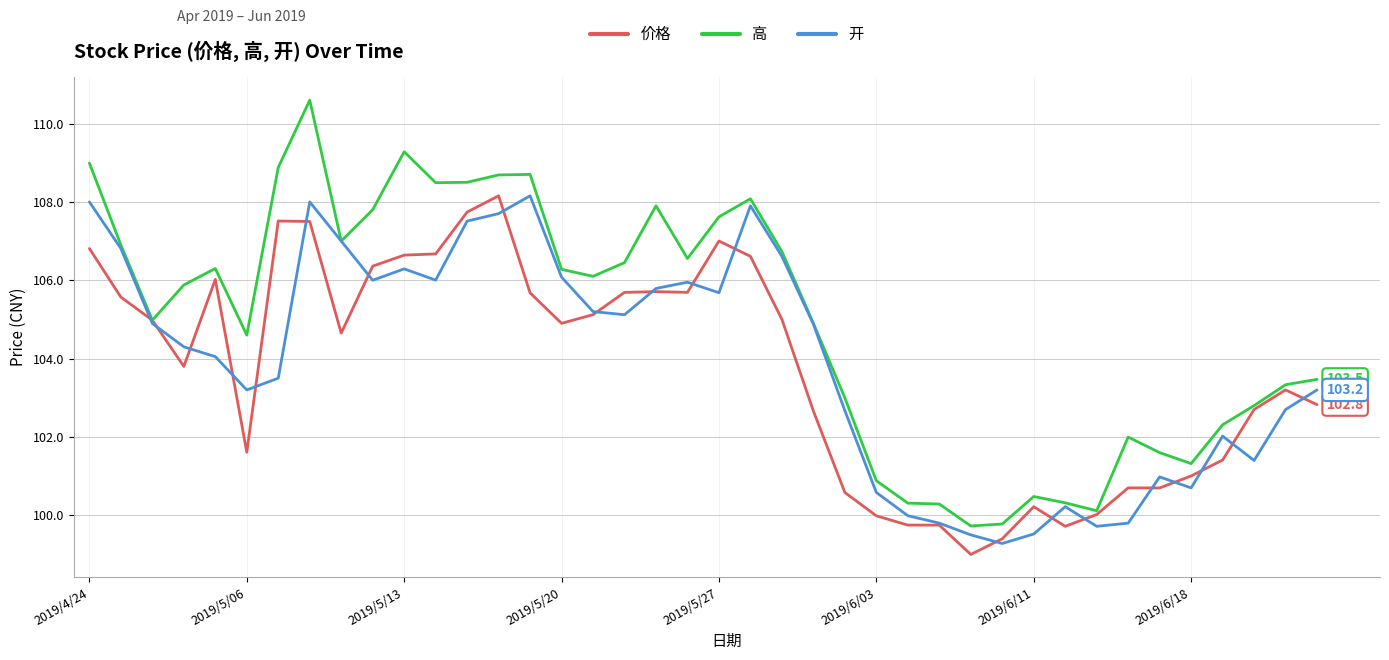

What is the greatest value displayed?

110.6